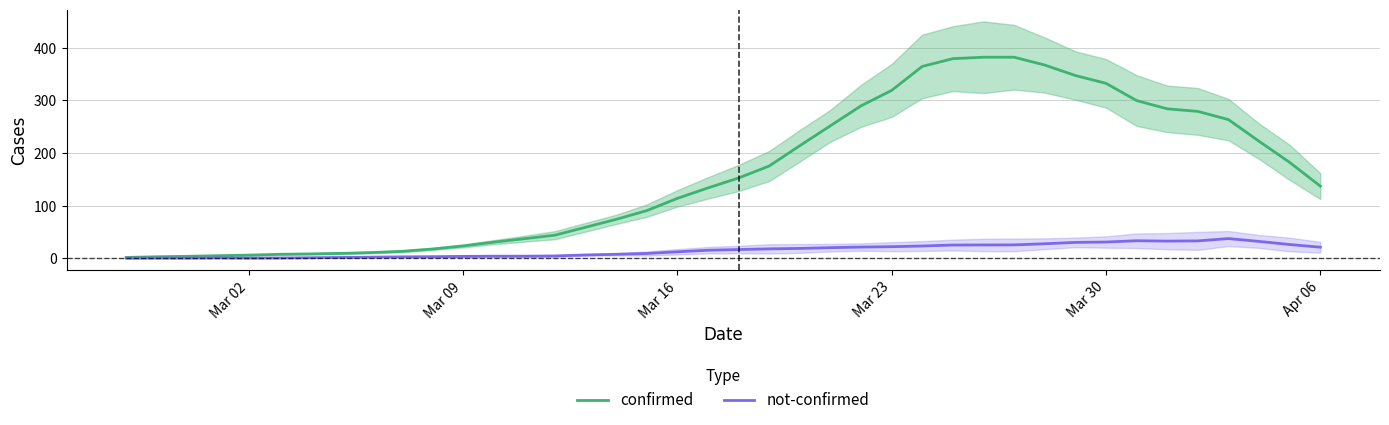

At which category does the chart reach its minimum across all series?

Mar 02